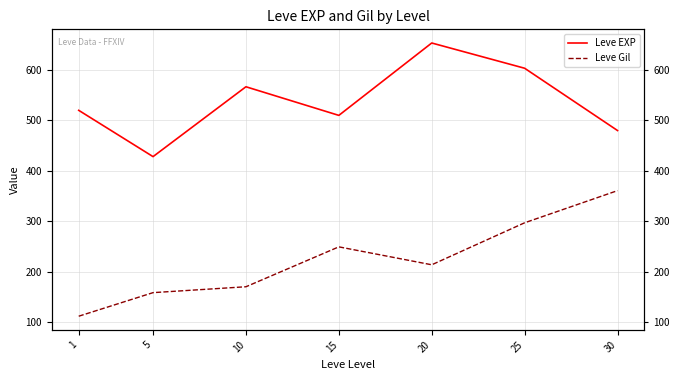

The Leve Gil series shows 399.7 at 25. True or false?

False